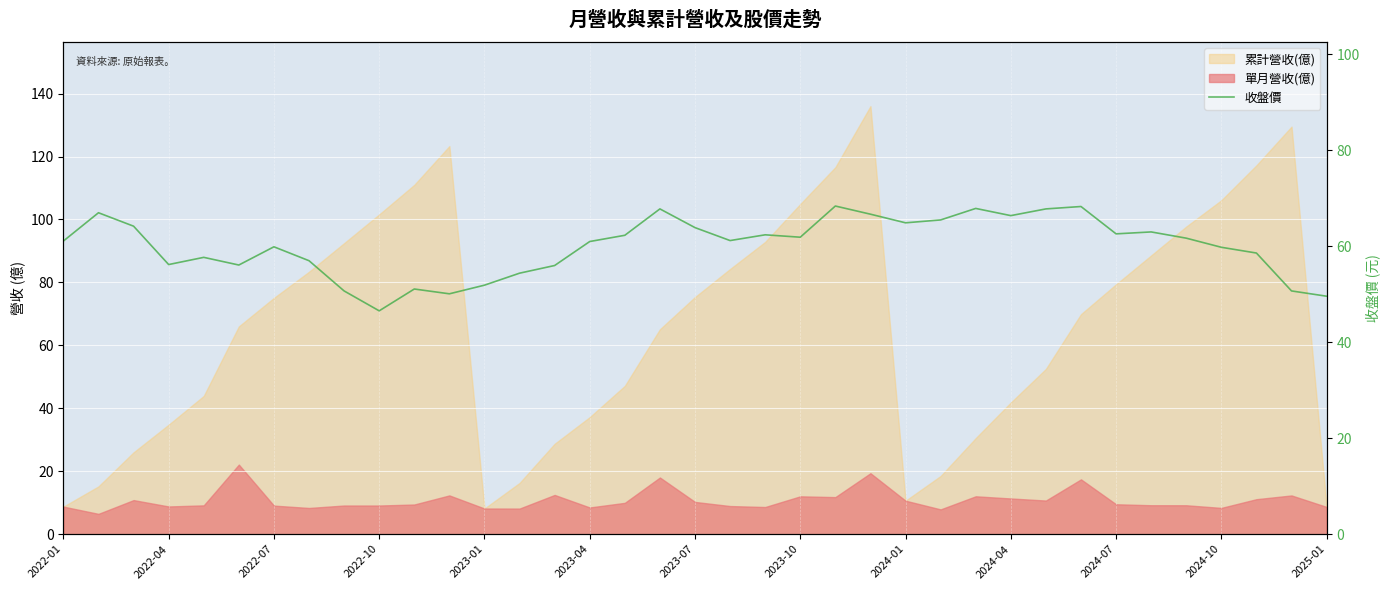

What is the ratio of the value at 22 to the value at 34?

1.2